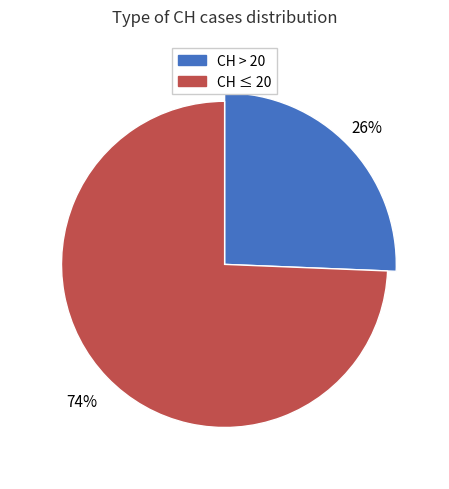

The 2020-06-25 slice represents 1% of the pie. True or false?

False